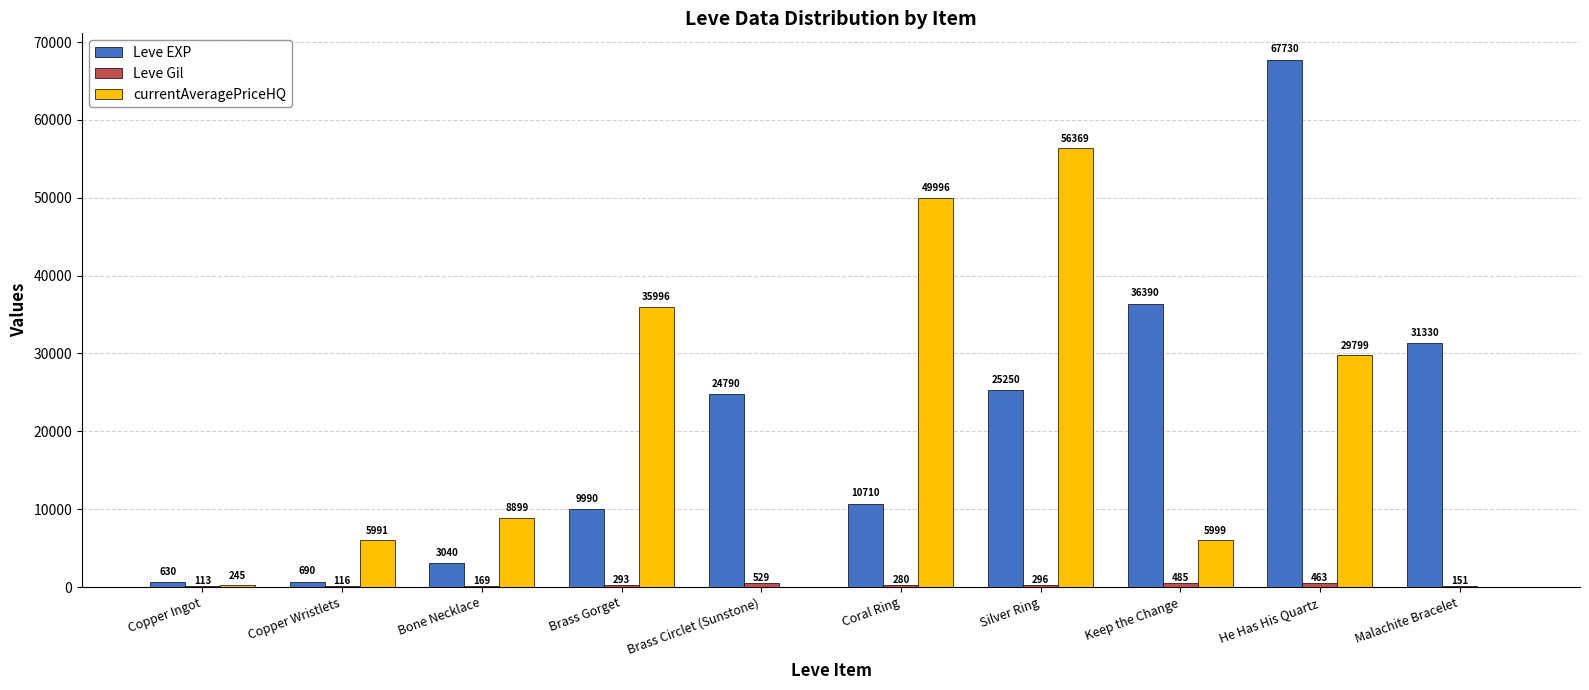

What is the greatest value displayed?

67730